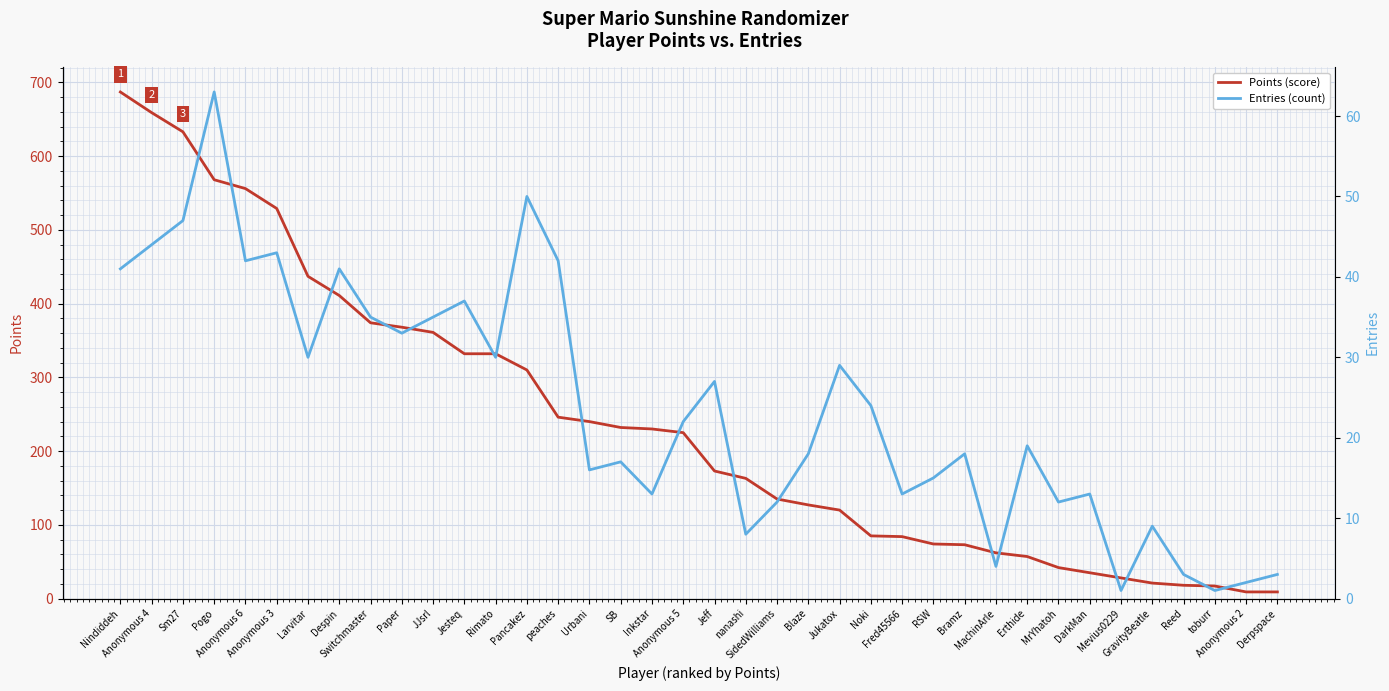

True or false: Entries (count) and Points (score) intersect in this chart.

False